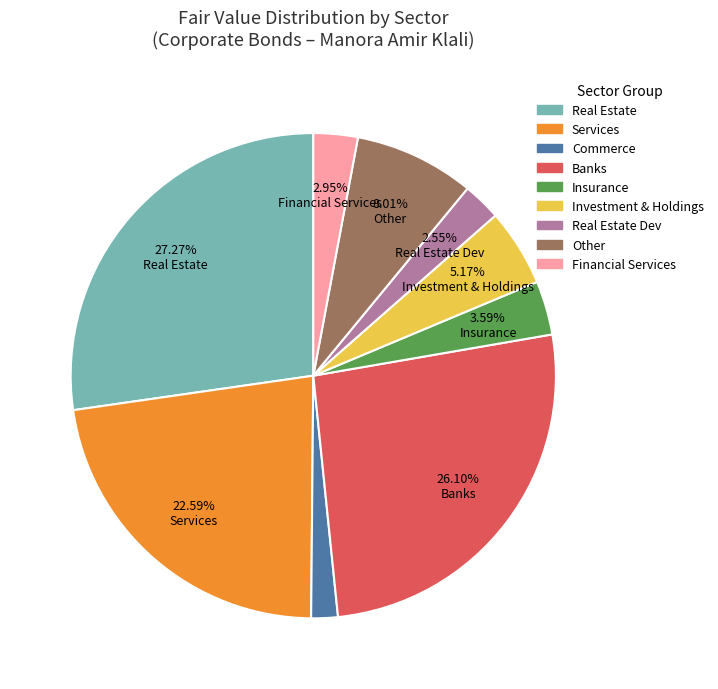

Is there a majority slice in this chart?

No